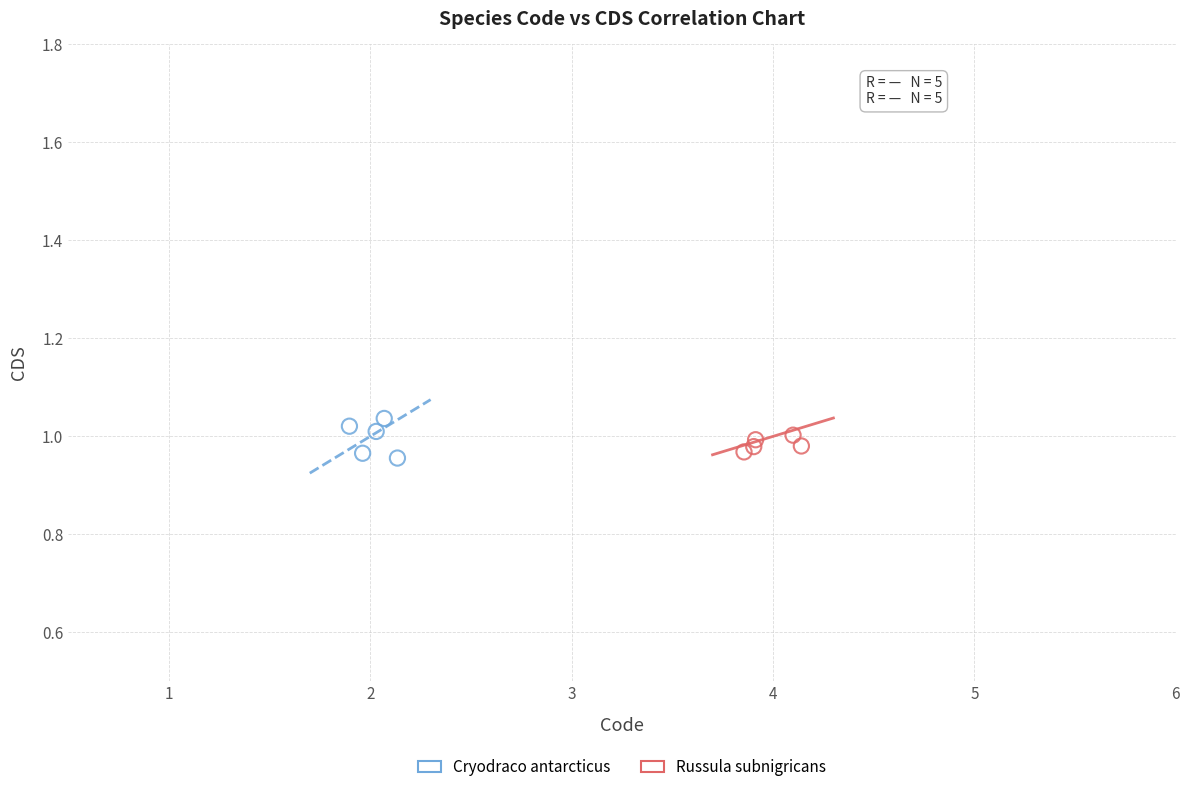

Which series has the widest spread of Y values?

Cryodraco antarcticus